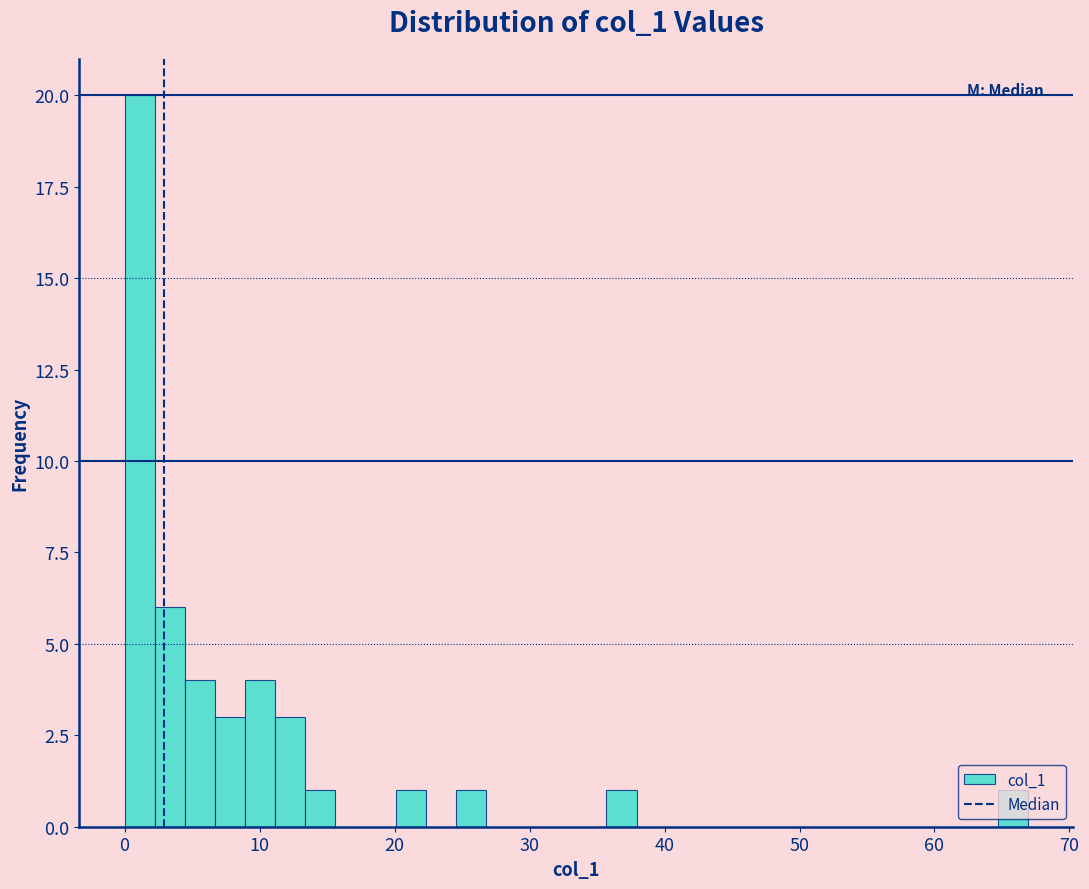

Read against the x-axis, roughly where is the centre of the tallest bar?

1